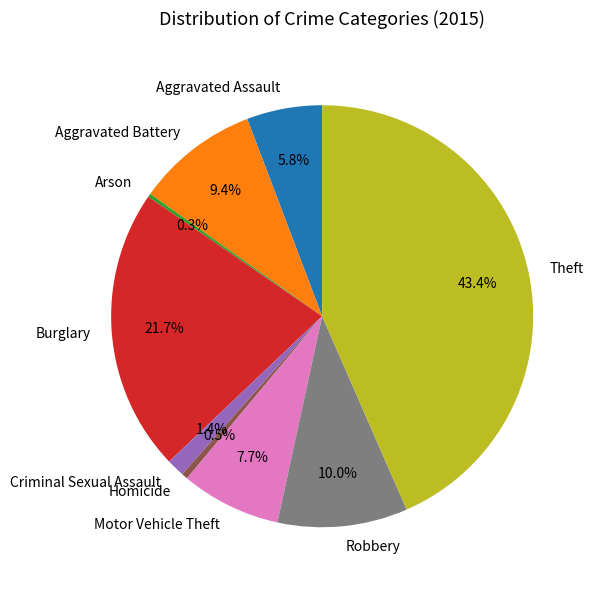

Combined, do Aggravated Battery and Homicide account for over 50%?

No